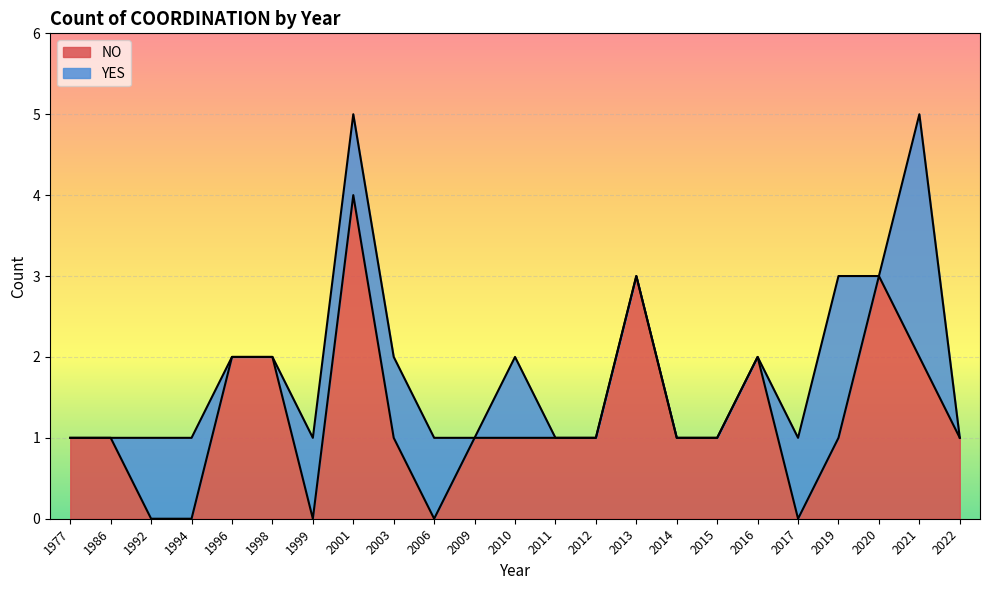

True or false: the data has more than 1 interior local peaks.

True